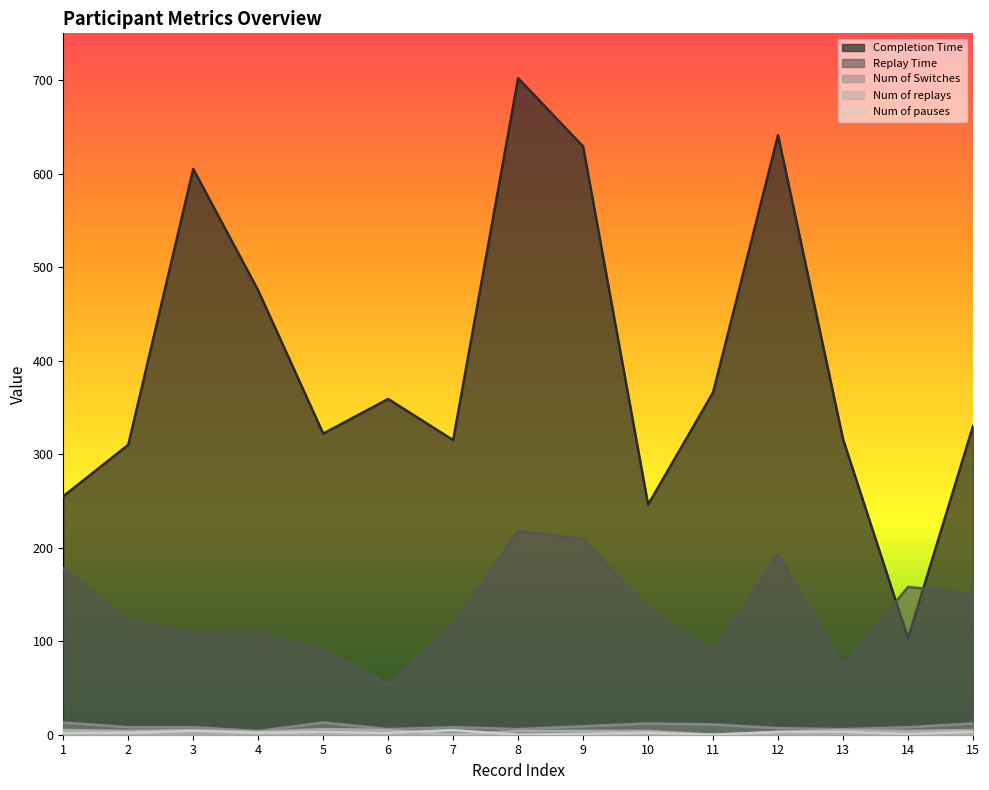

What is the total value across all series at 6?

426